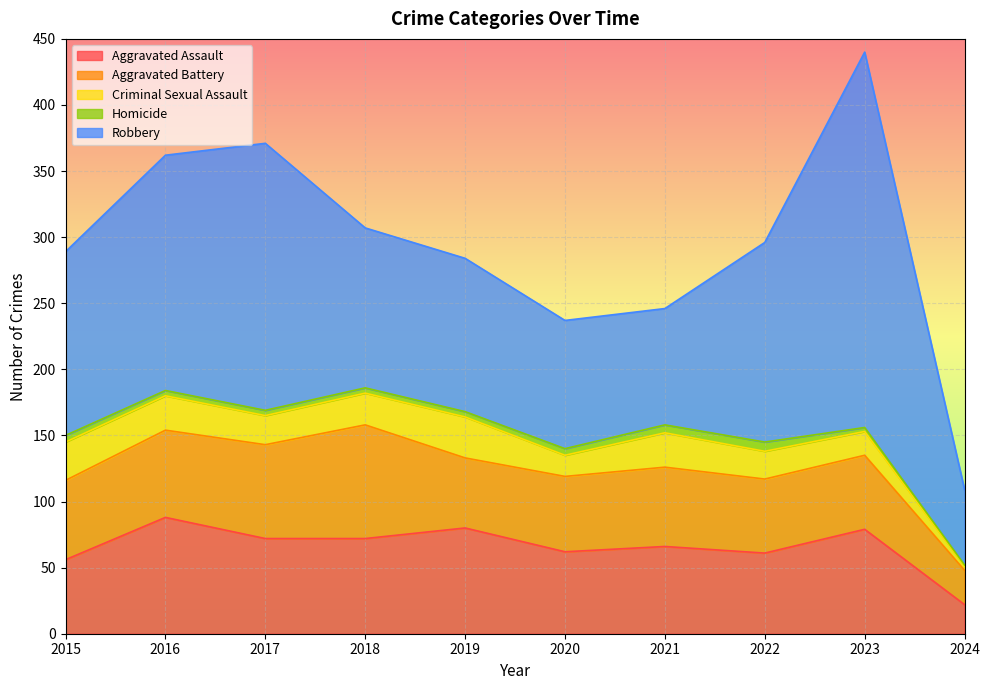

At which category does Robbery reach its first local valley?

2021